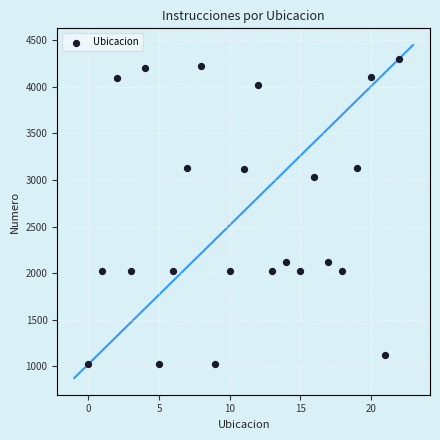

What Y value in the scatter plot is closest to 2661?

3027